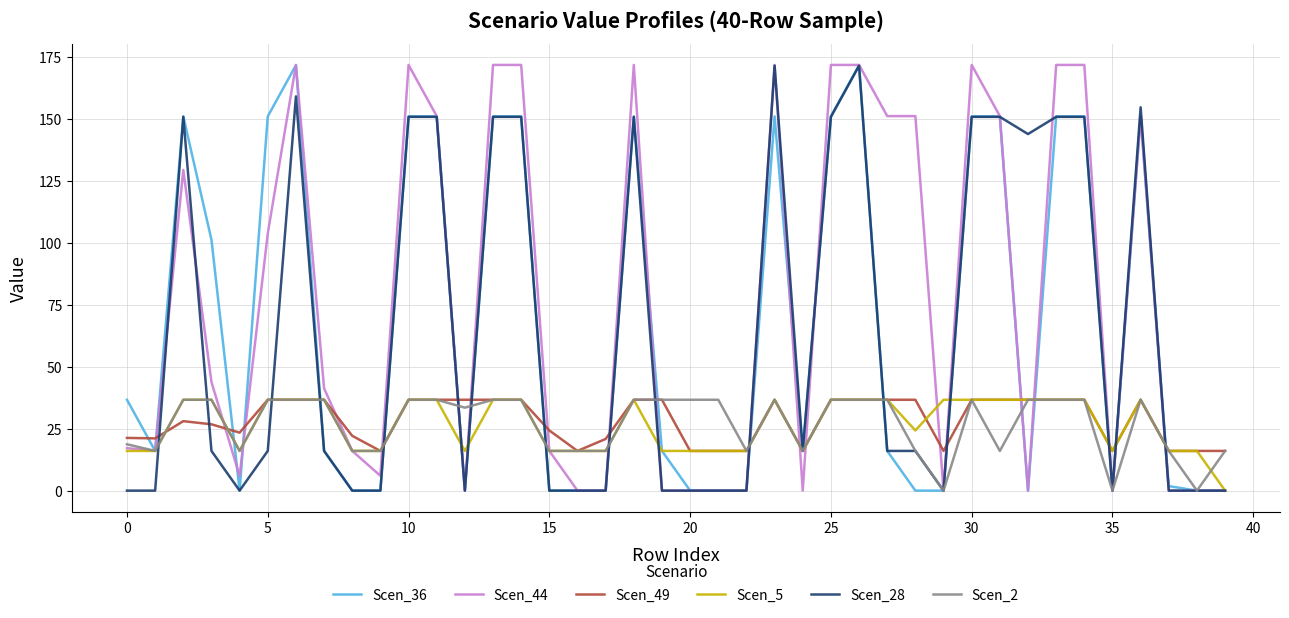

Count the number of data series in this chart.

6